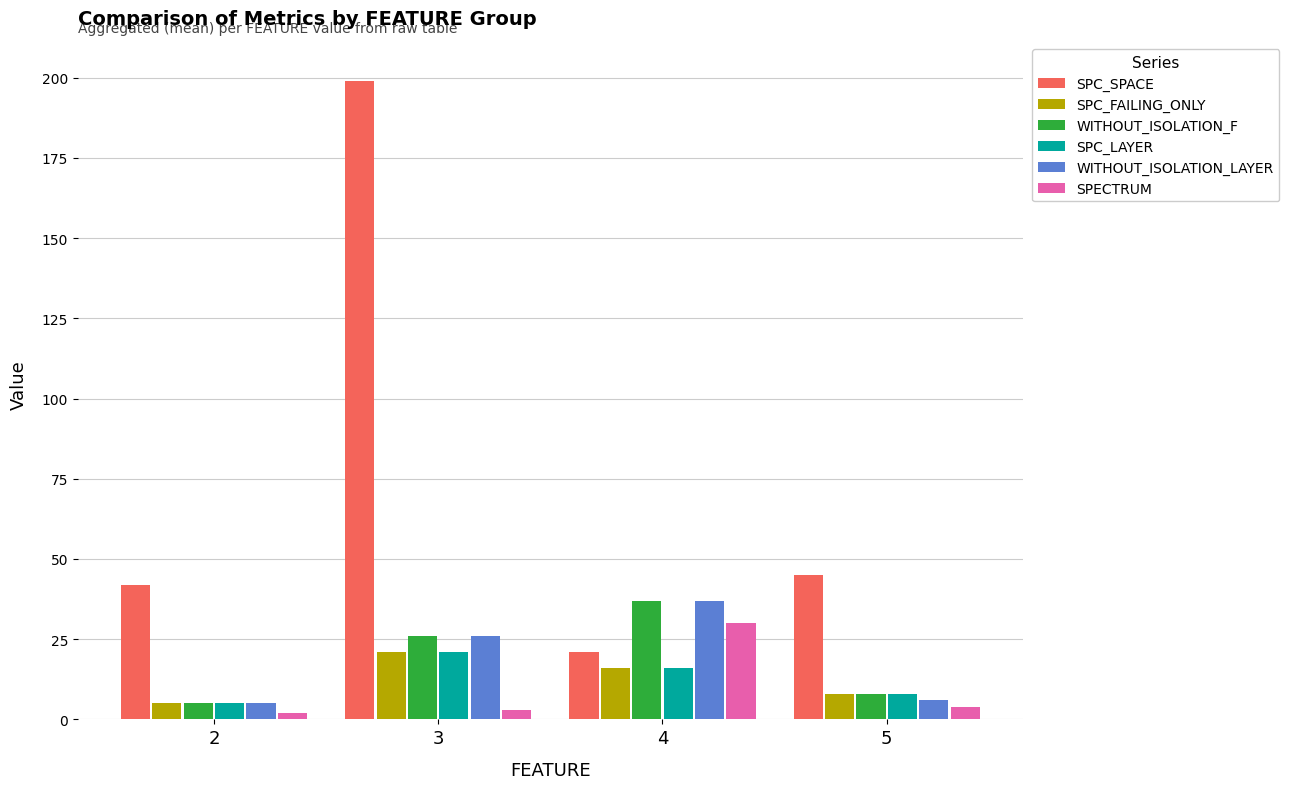

How many bars are there in each group?

6